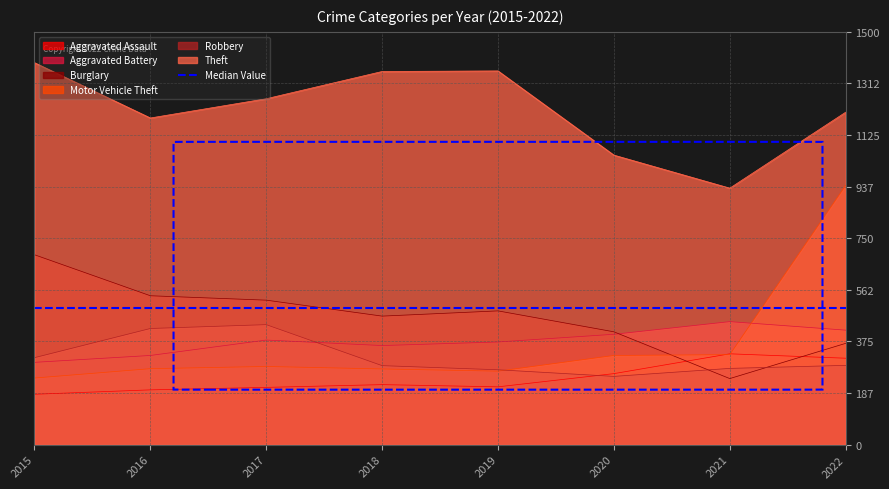

What is the average value of the Aggravated Battery series?

375.0